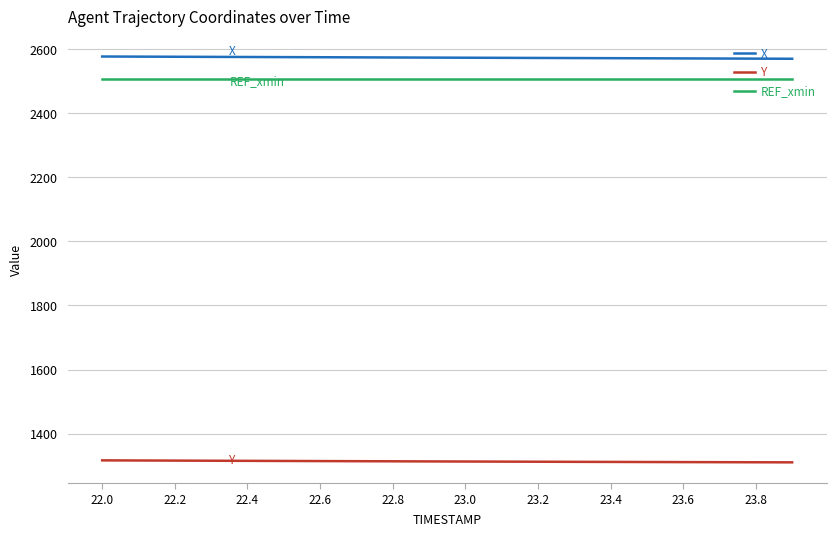

What is the maximum value for REF_xmin?

2507.2